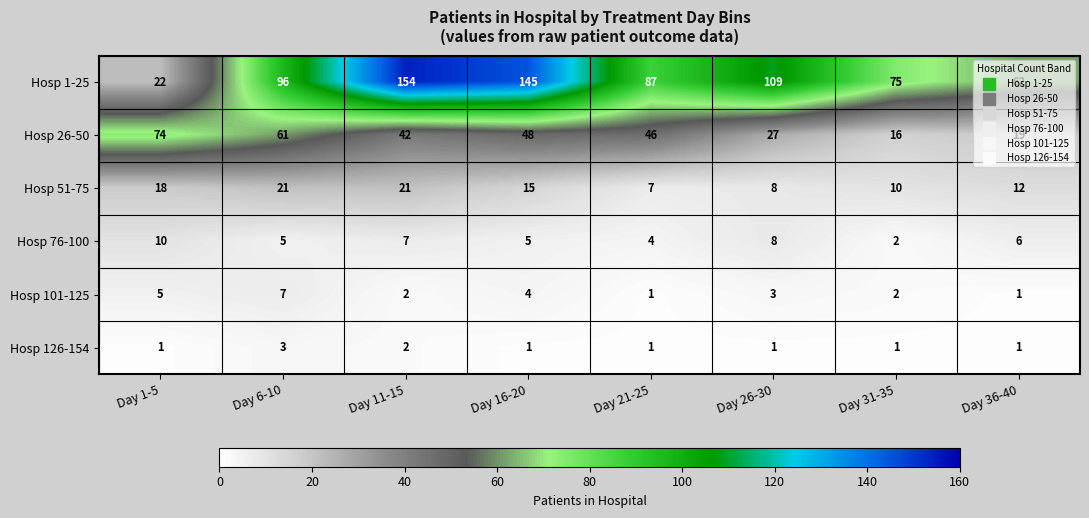

True or false: Hosp 101-125 has a value of 2 at Day 36-40.

False